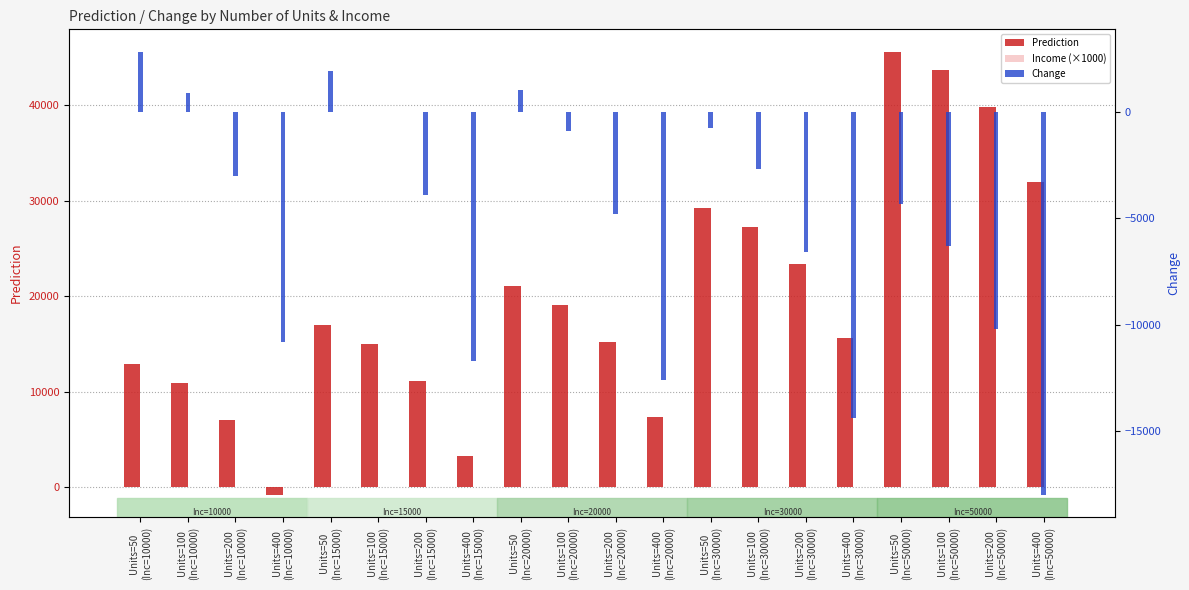

How many distinct data groups are displayed?

3